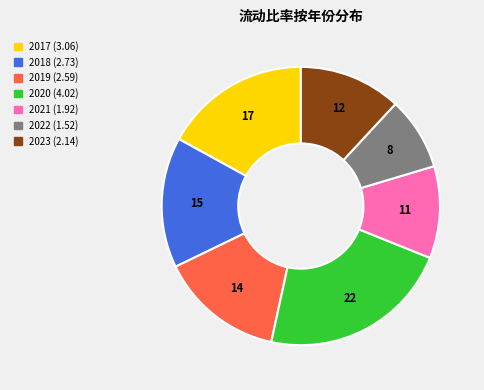

Is there any slice that represents more than half of the pie?

No